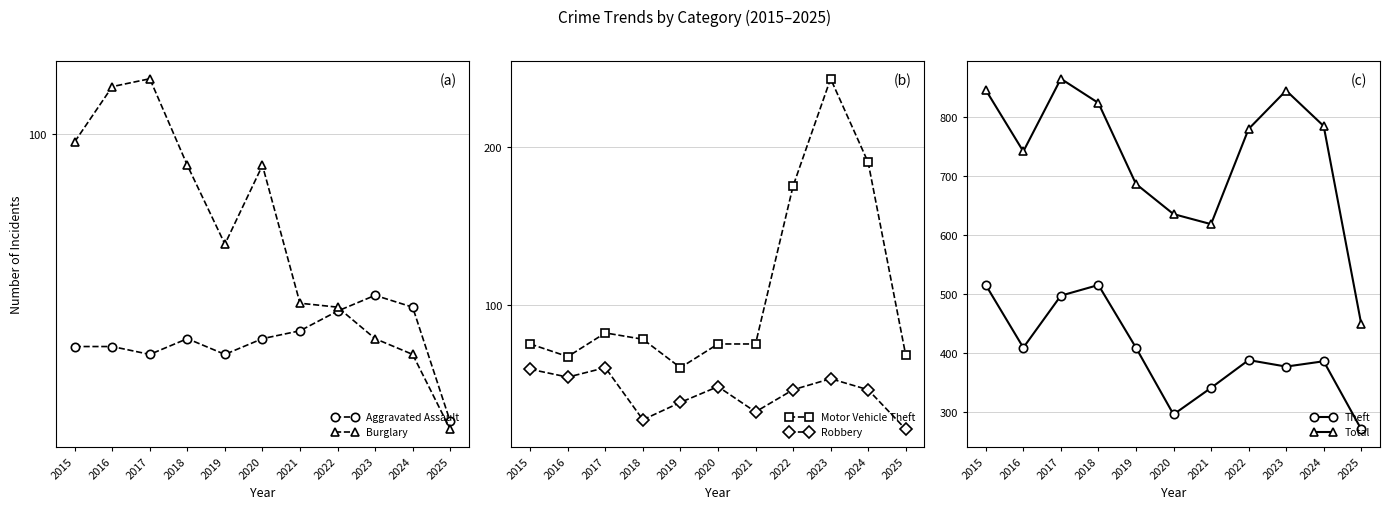

Which series has the largest total across all categories?

Total